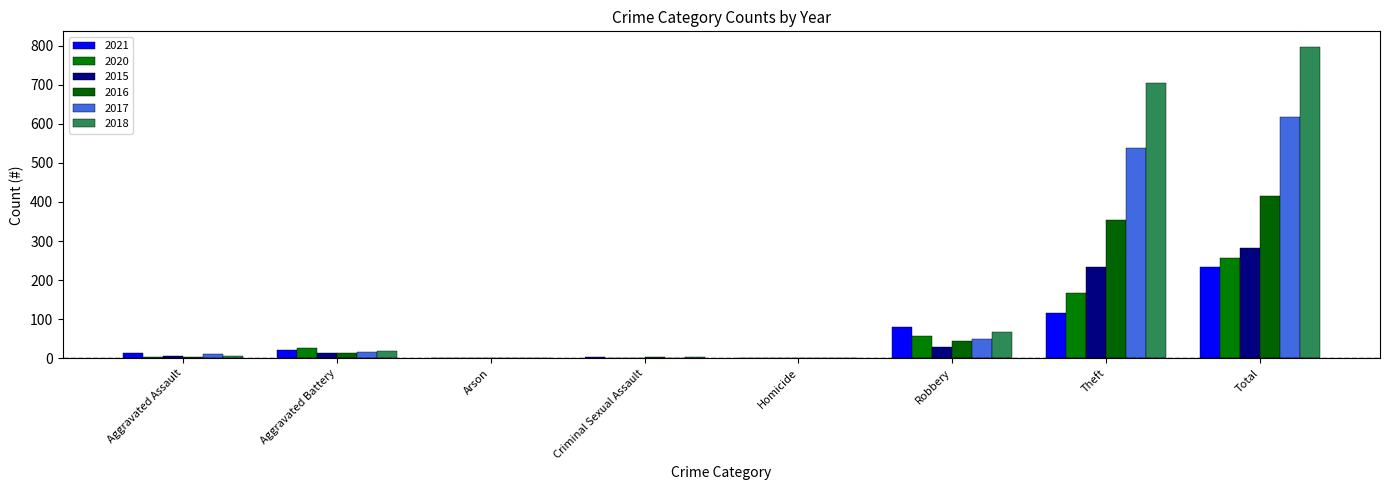

Reading left to right, transcribe all the data shown in this chart.

2021: Aggravated Assault=13	Aggravated Battery=22	Arson=0	Criminal Sexual Assault=2	Homicide=1	Robbery=80	Theft=116	Total=234
2020: Aggravated Assault=4	Aggravated Battery=26	Arson=1	Criminal Sexual Assault=0	Homicide=1	Robbery=57	Theft=168	Total=257
2015: Aggravated Assault=6	Aggravated Battery=13	Arson=0	Criminal Sexual Assault=0	Homicide=0	Robbery=30	Theft=233	Total=282
2016: Aggravated Assault=3	Aggravated Battery=13	Arson=0	Criminal Sexual Assault=2	Homicide=0	Robbery=44	Theft=354	Total=416
2017: Aggravated Assault=12	Aggravated Battery=17	Arson=0	Criminal Sexual Assault=1	Homicide=0	Robbery=49	Theft=538	Total=617
2018: Aggravated Assault=5	Aggravated Battery=18	Arson=0	Criminal Sexual Assault=2	Homicide=0	Robbery=67	Theft=705	Total=797